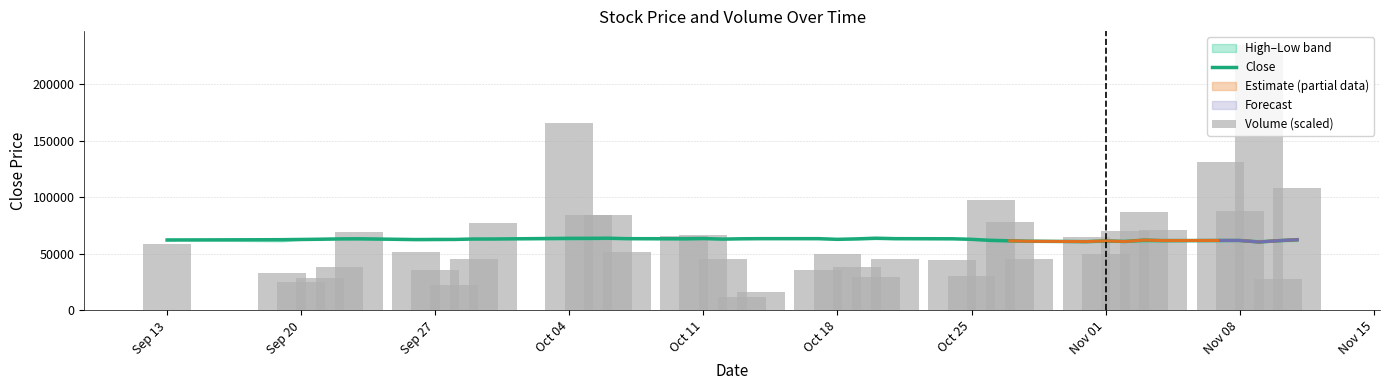

The value of Volume (scaled) at Sep 27 is 36134.3. True or false?

True